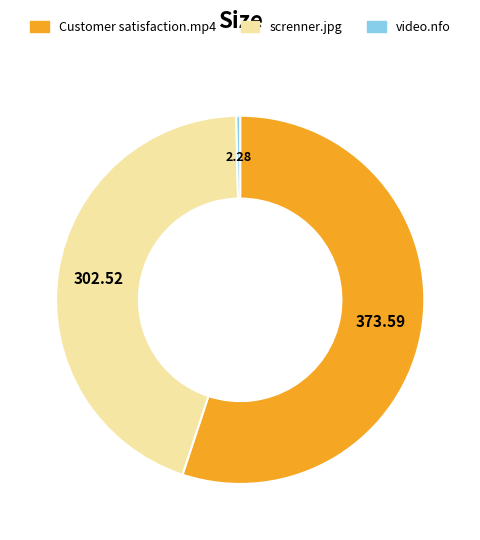

Is the sum of video.nfo and screnner.jpg greater than half?

No